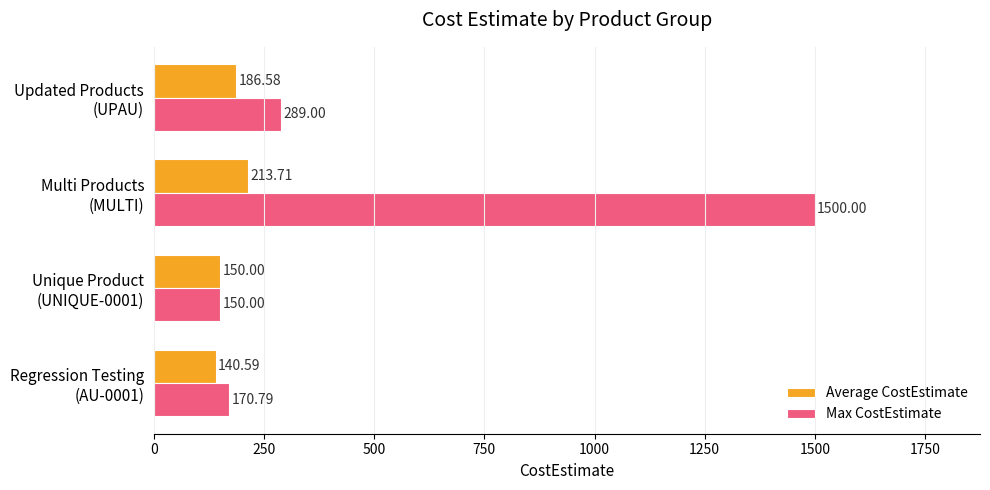

What are all the series names shown in the legend?

Average CostEstimate, Max CostEstimate